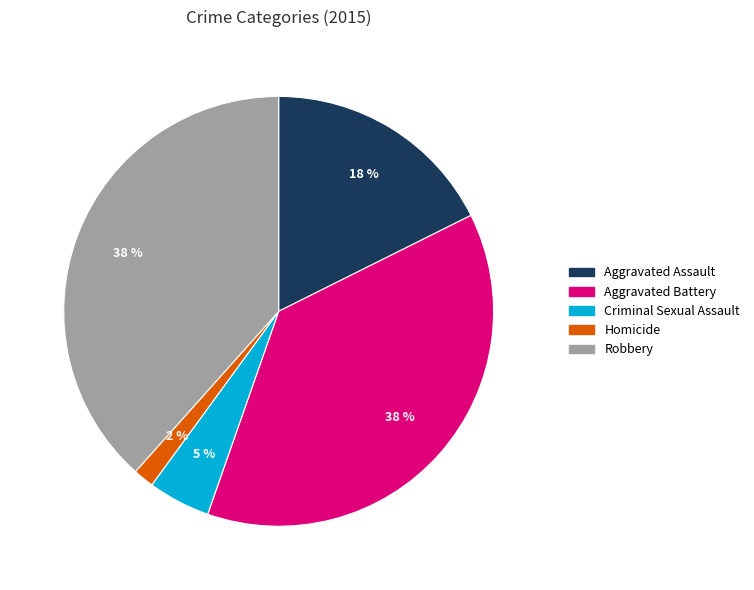

To the nearest percent, what is the average slice percentage?

20%